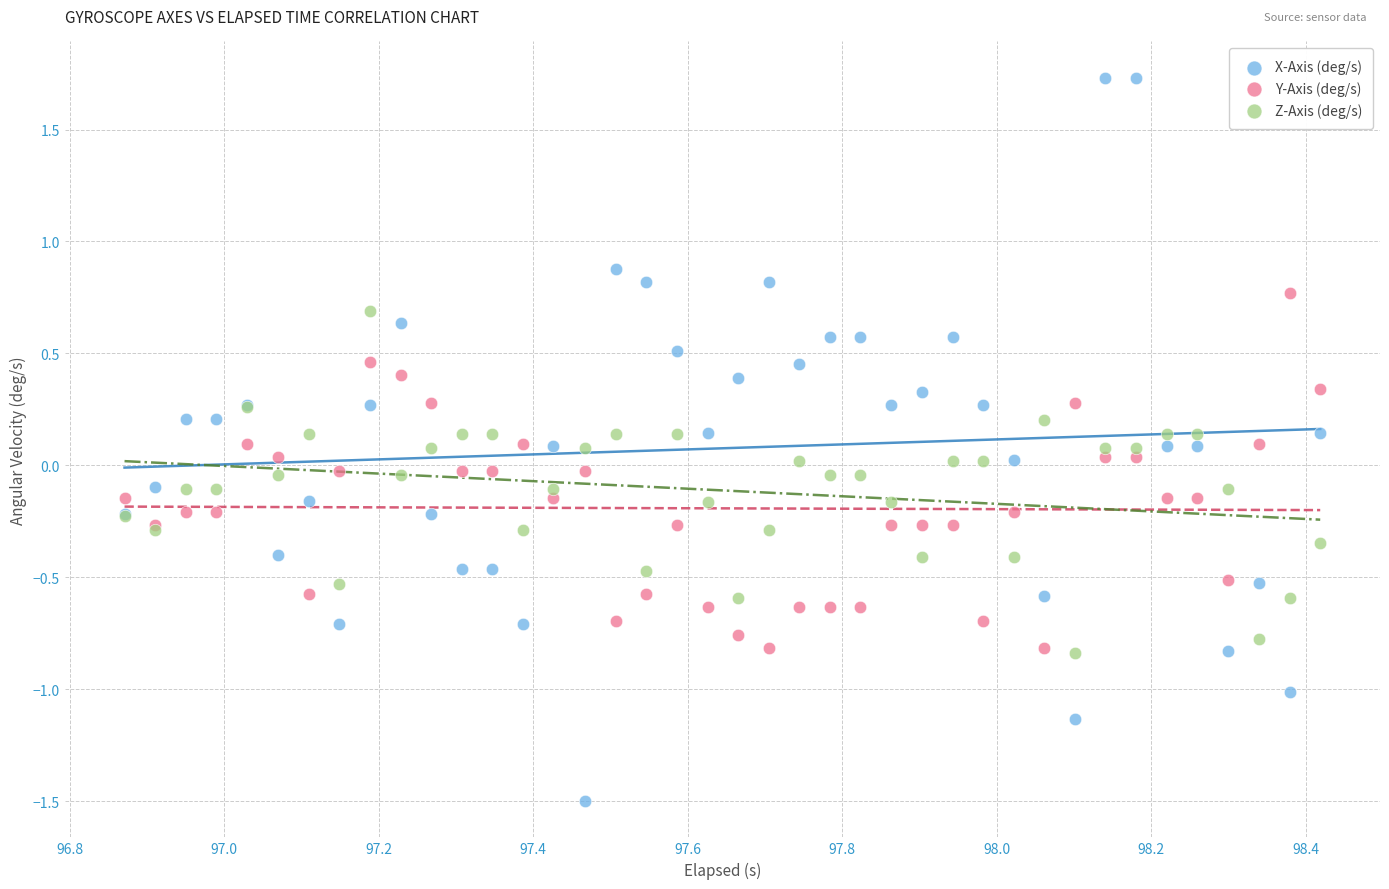

Which series has the widest spread of Y values?

X-Axis (deg/s)